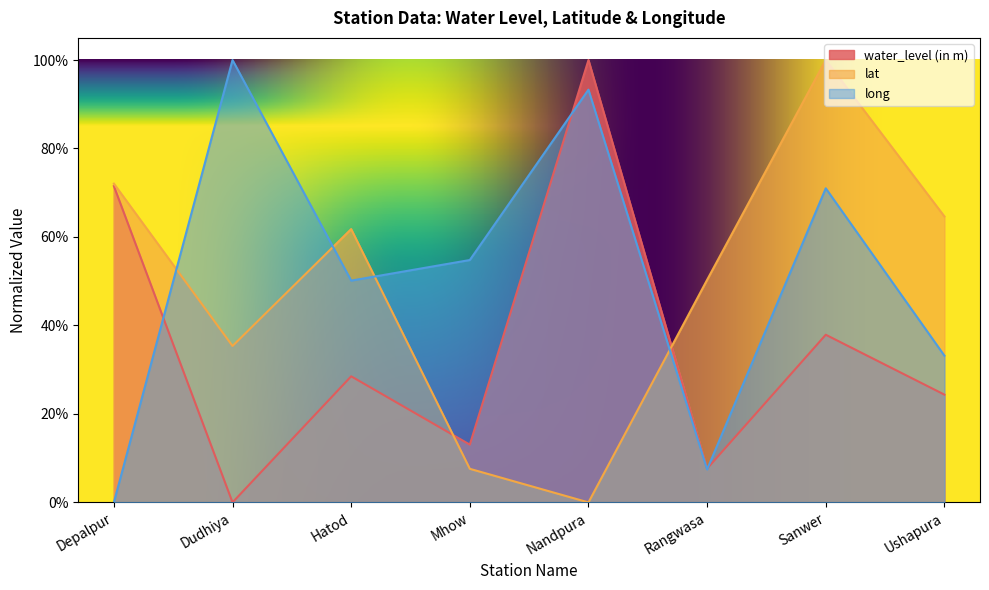

What is the value of the lat point at the 7th from the left?

1.0